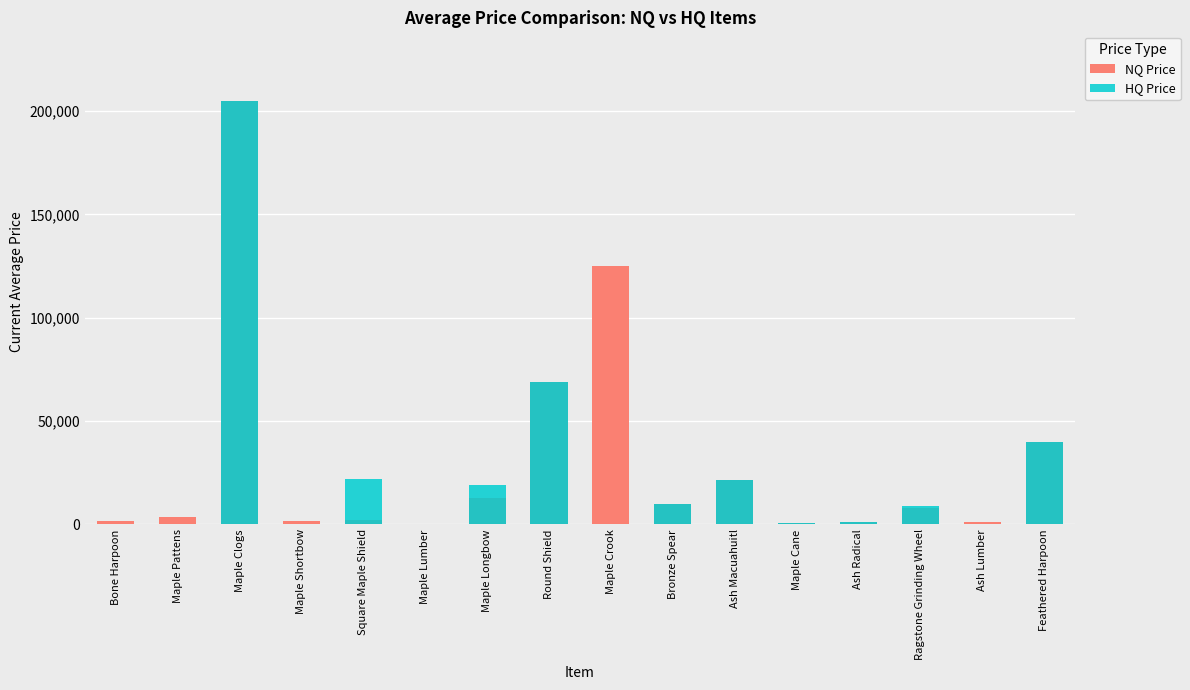

Is the value of HQ Price at Maple Pattens greater than the value of NQ Price at Maple Shortbow?

No